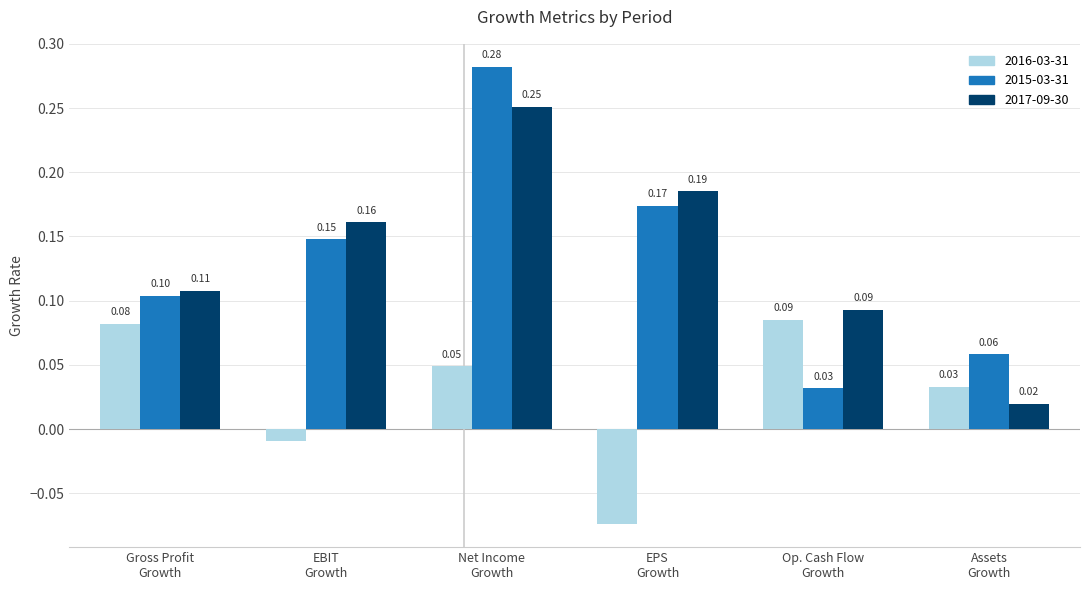

Which label corresponds to the largest value in the chart?

Net Income
Growth